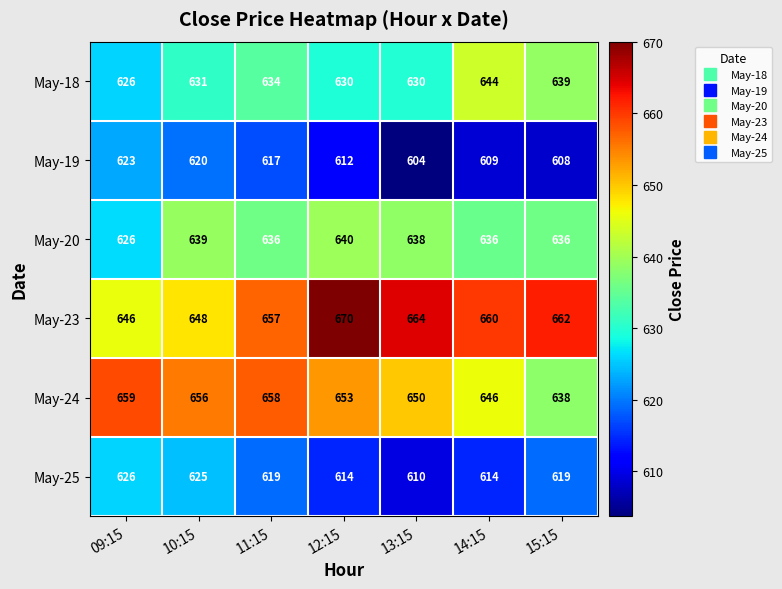

What is the difference between the highest and lowest values at 09:15?

36